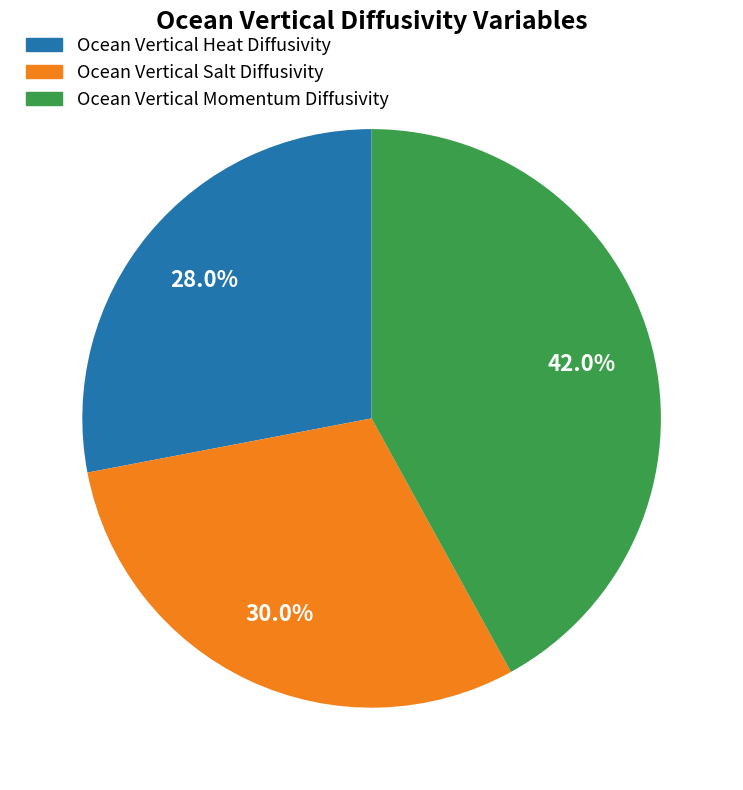

Which slice is the smallest?

Ocean Vertical Heat Diffusivity